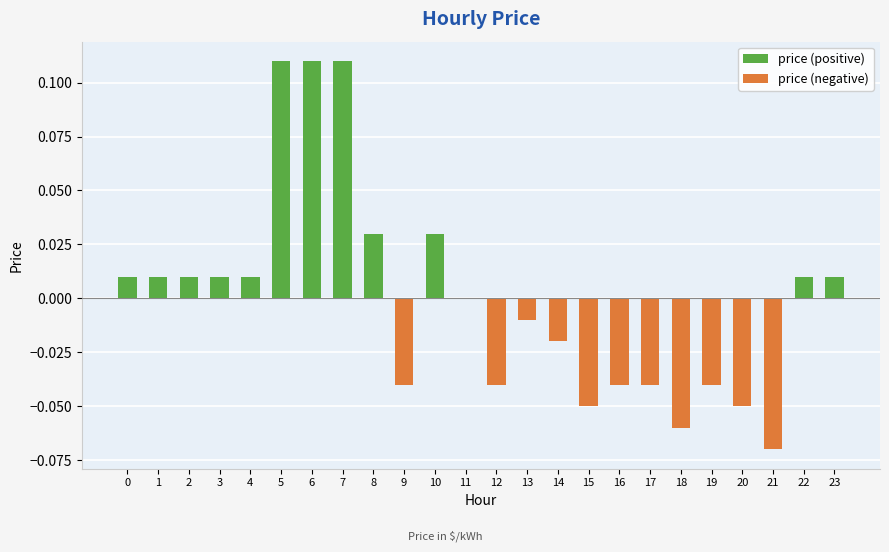

List the labels in order of value, smallest first.

21, 18, 15, 20, 9, 12, 16, 17, 19, 14, 13, 11, 0, 1, 2, 3, 4, 22, 23, 8, 10, 5, 6, 7